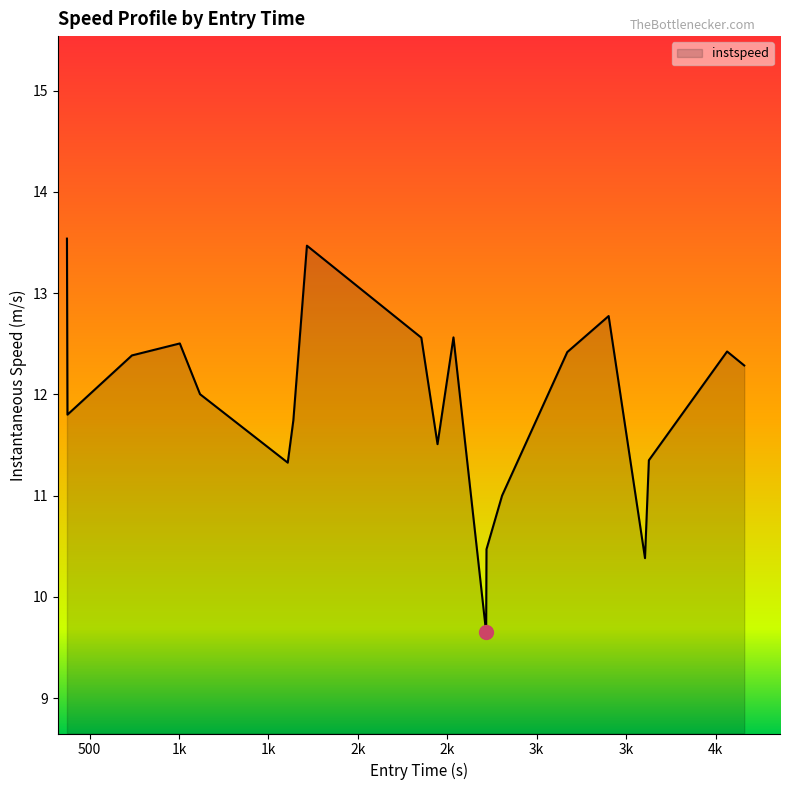

What is the greatest value displayed?

13.5